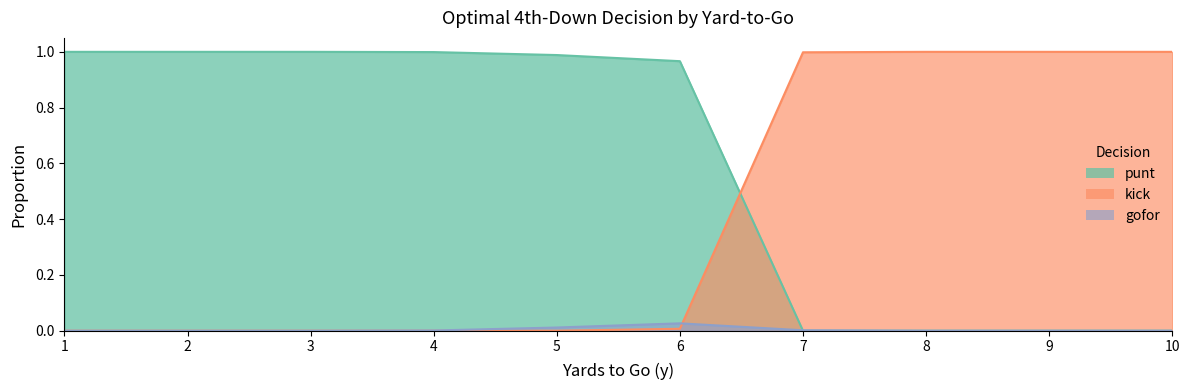

At which category does the chart reach its minimum across all series?

7